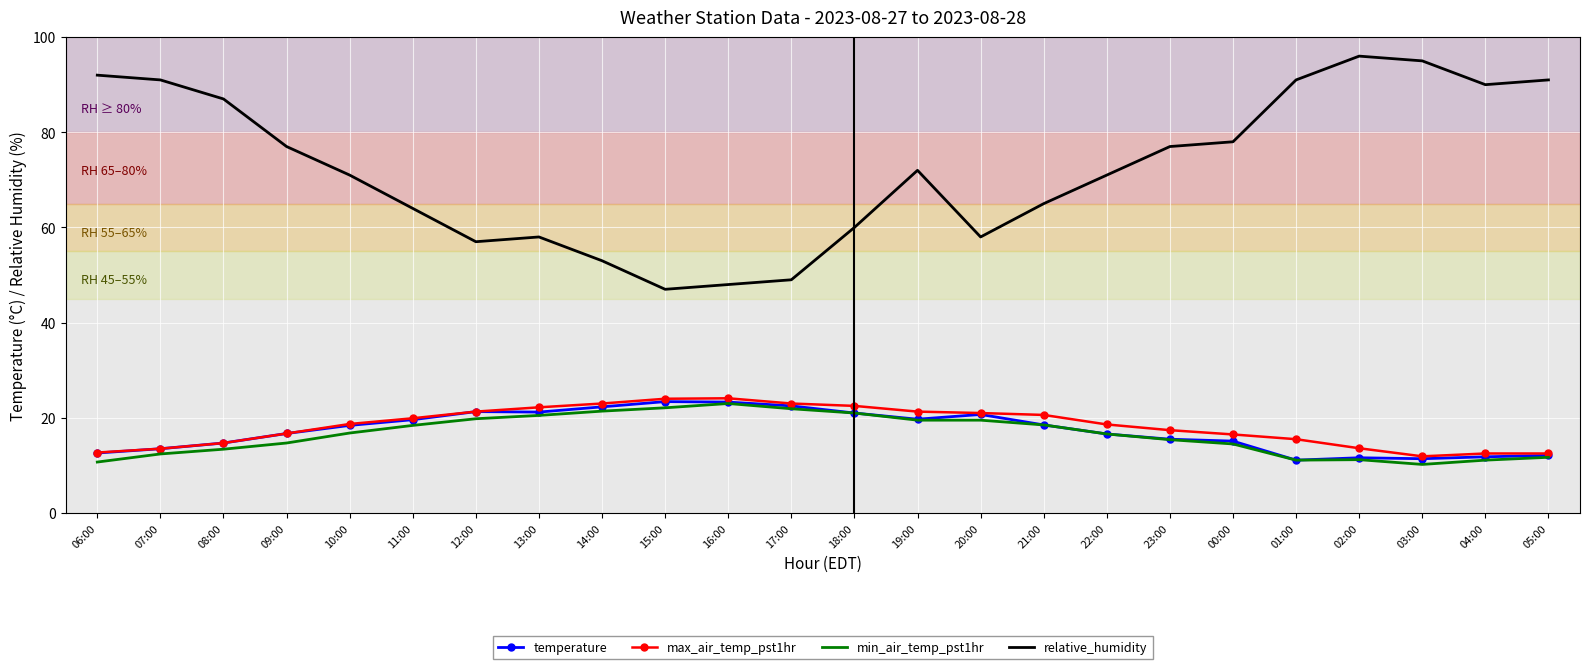

True or false: temperature and relative_humidity intersect in this chart.

False